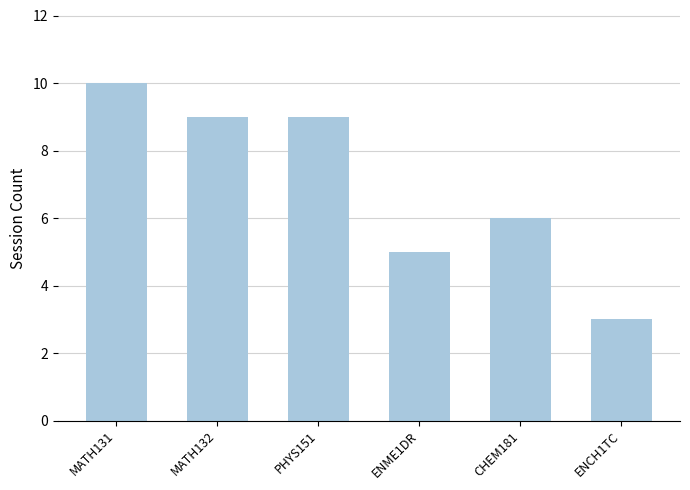

Where does the data first go above 9?

MATH131